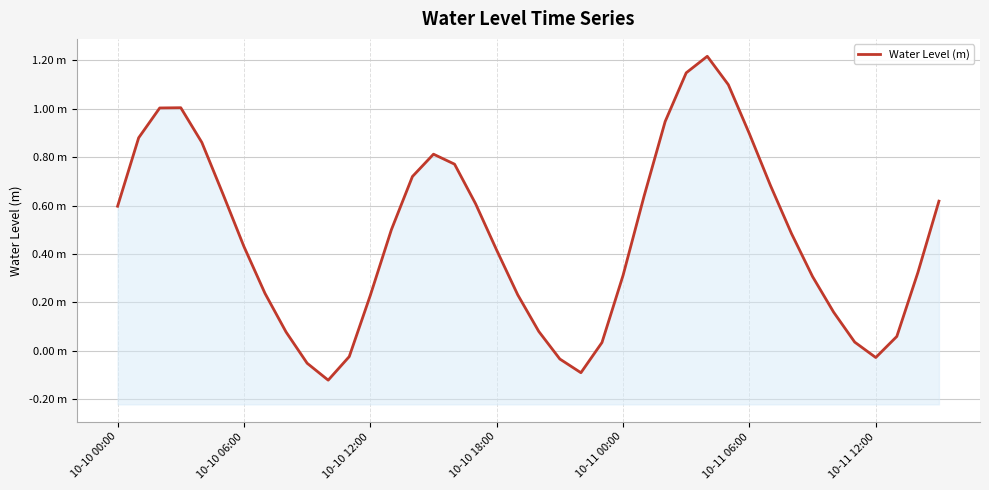

What is the sum of all values?

18.7